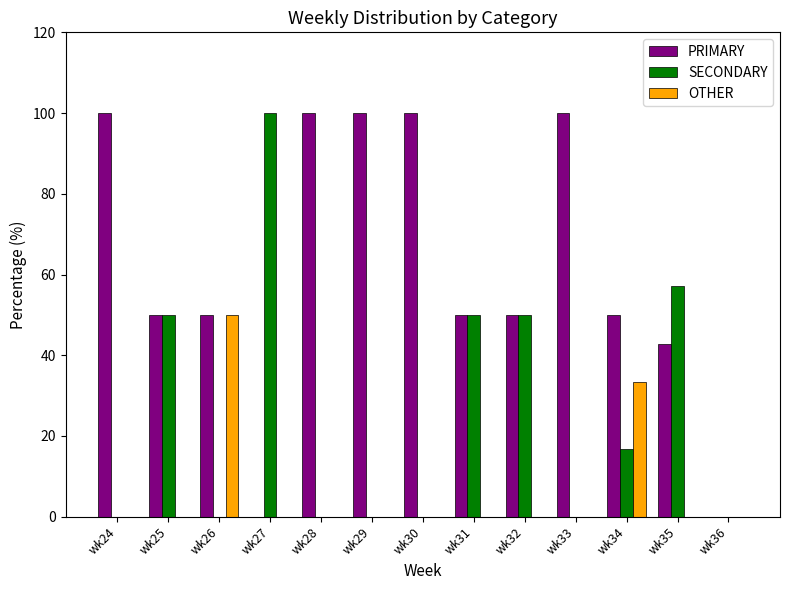

What are all the series names shown in the legend?

PRIMARY, SECONDARY, OTHER